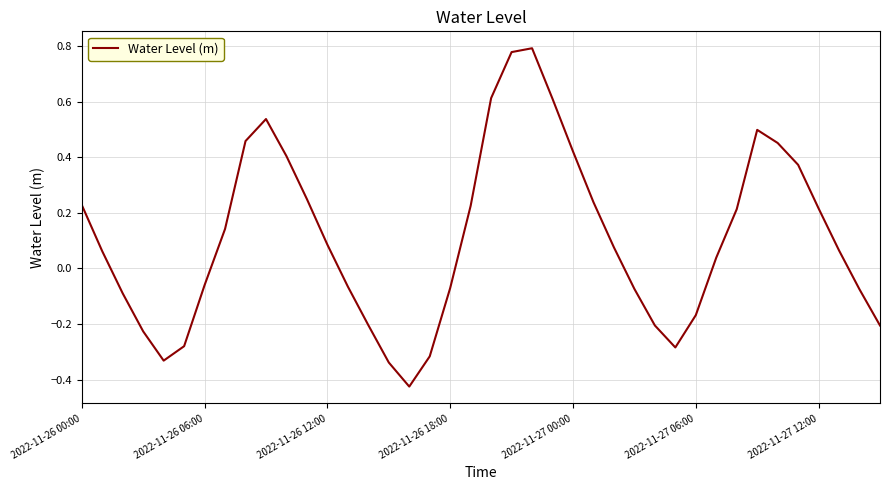

What is the difference between the maximum and minimum values?

1.2